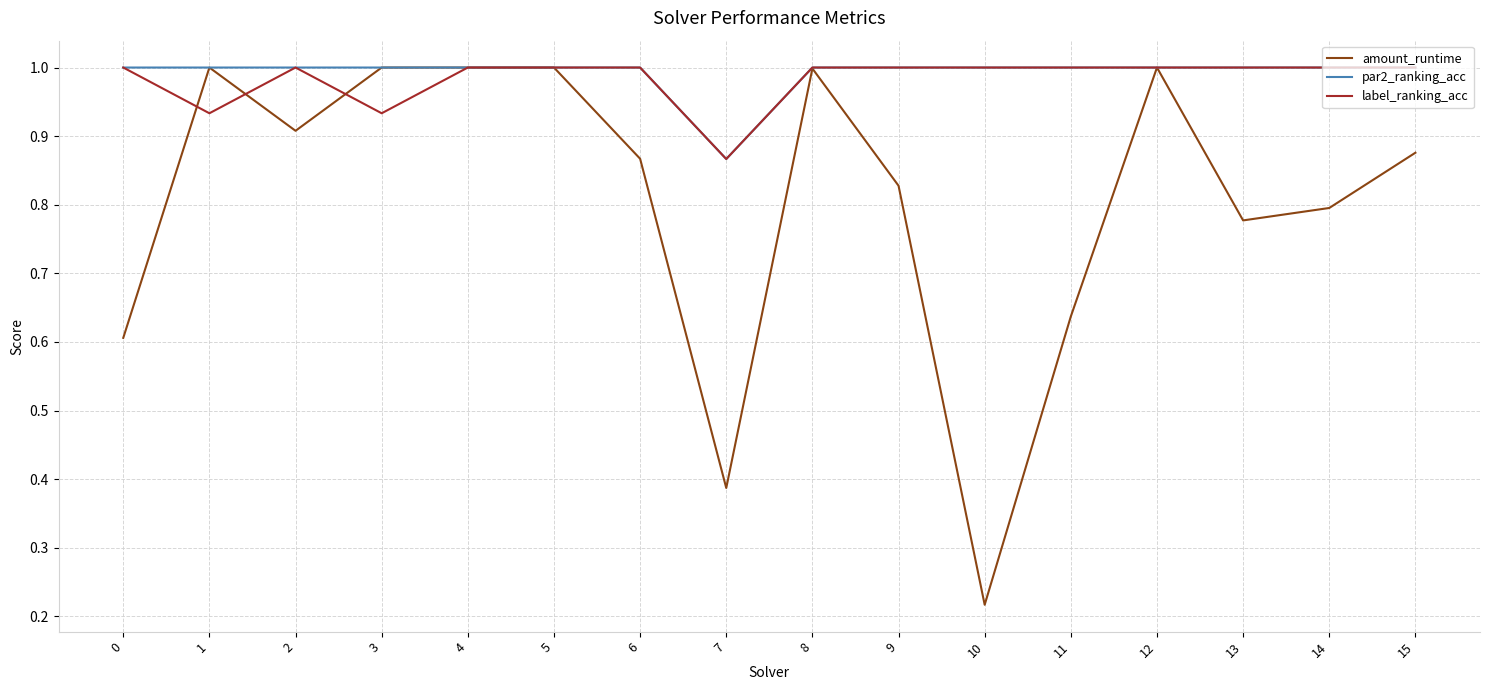

Is the value of label_ranking_acc at 15 greater than the value of amount_runtime at 9?

Yes